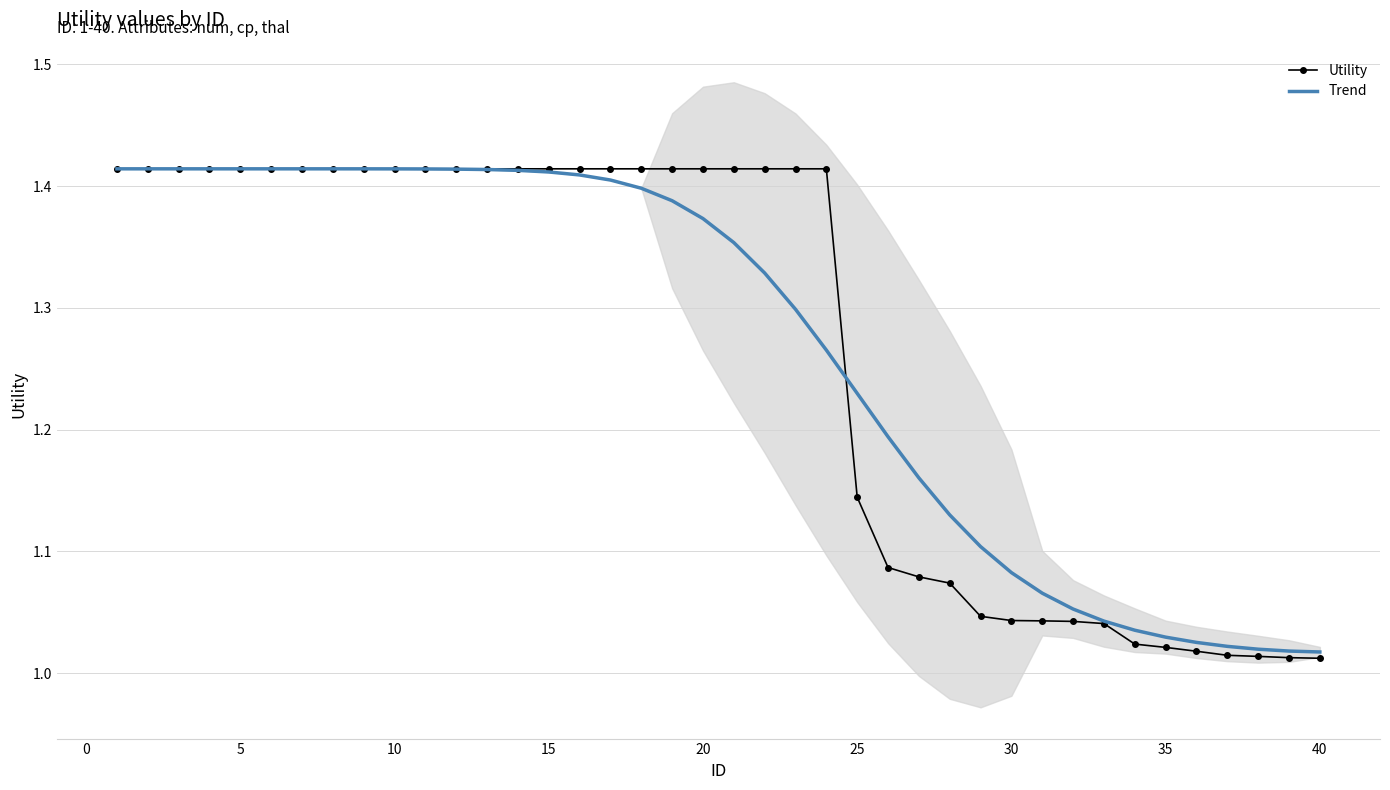

Which series has the largest total across all categories?

Trend